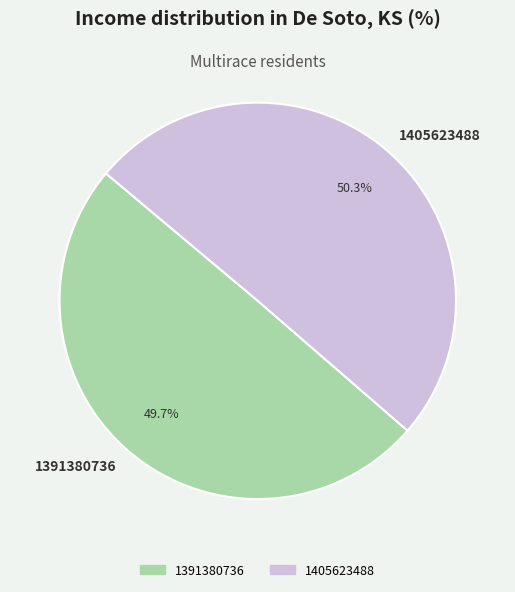

How much of the chart is everything except 1405623488?

49.7%